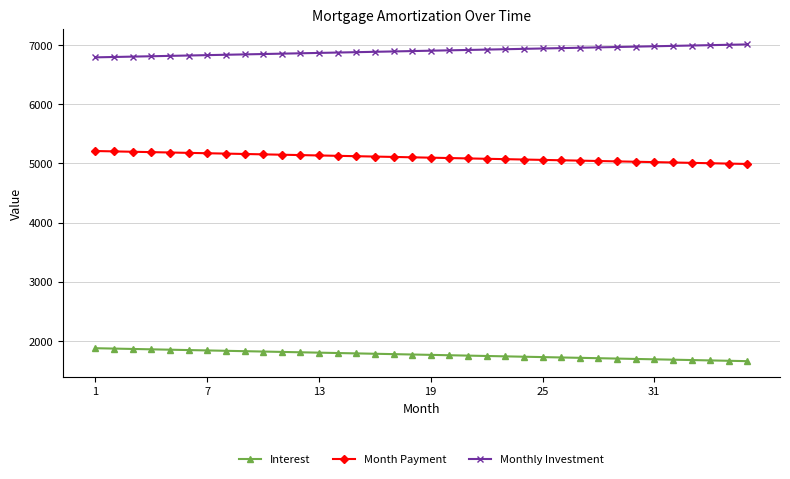

At how many categories does at least one series exceed 3075?

36